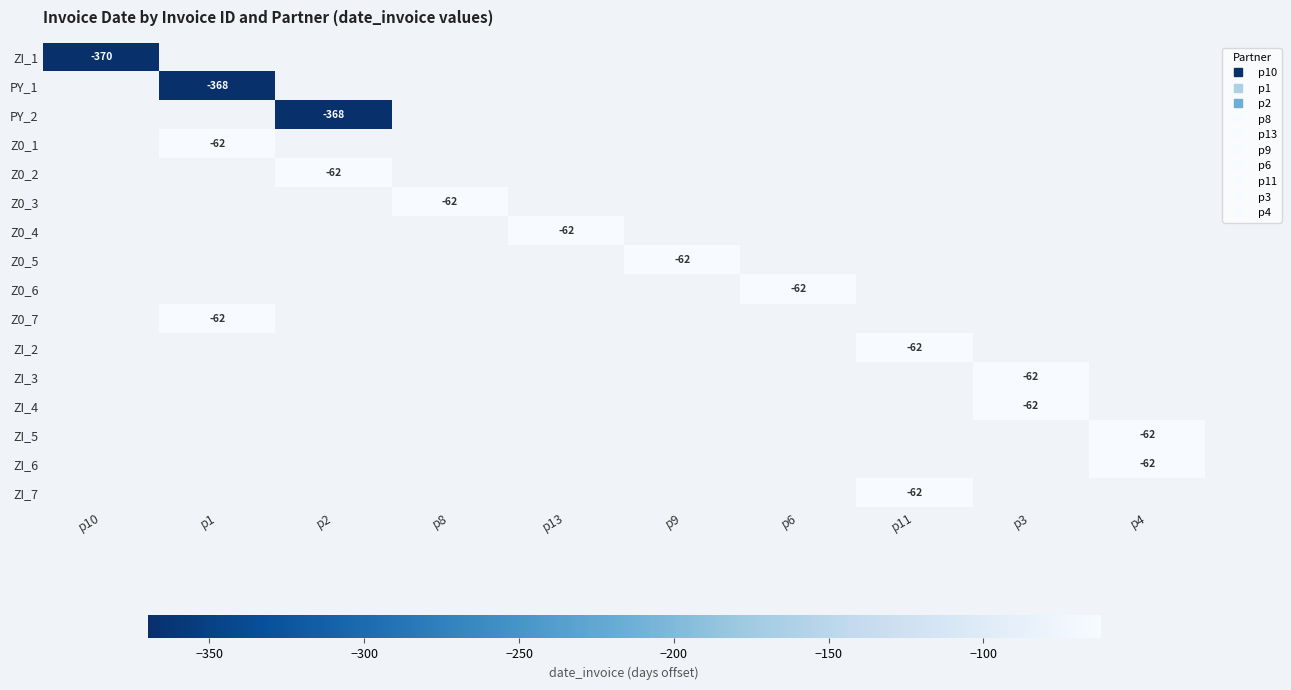

How many distinct data groups are displayed?

16